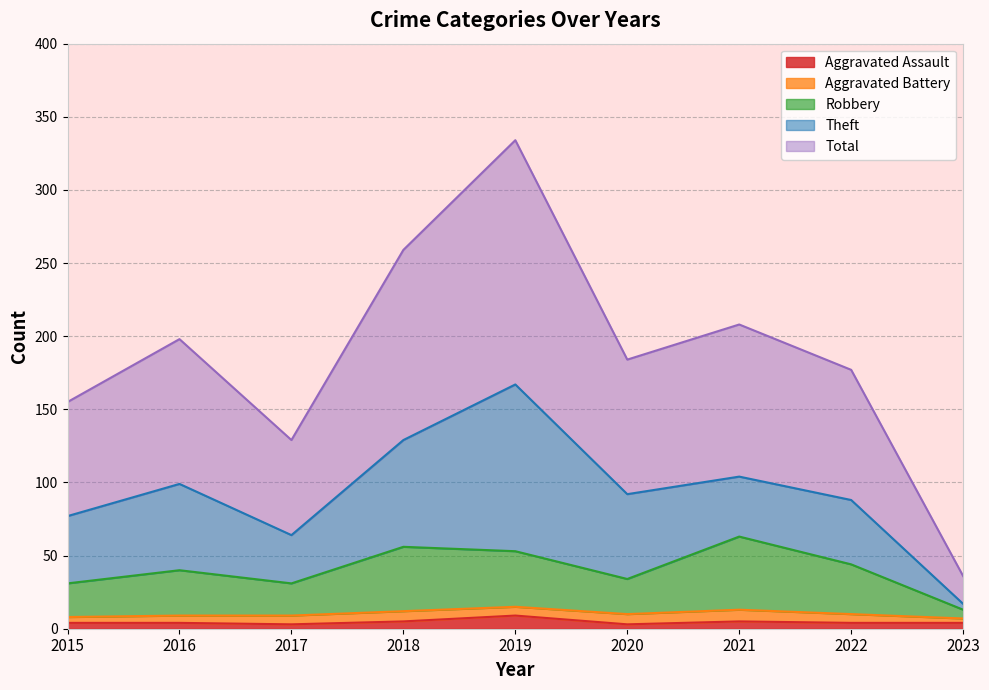

What is the highest value of the Aggravated Assault series?

9